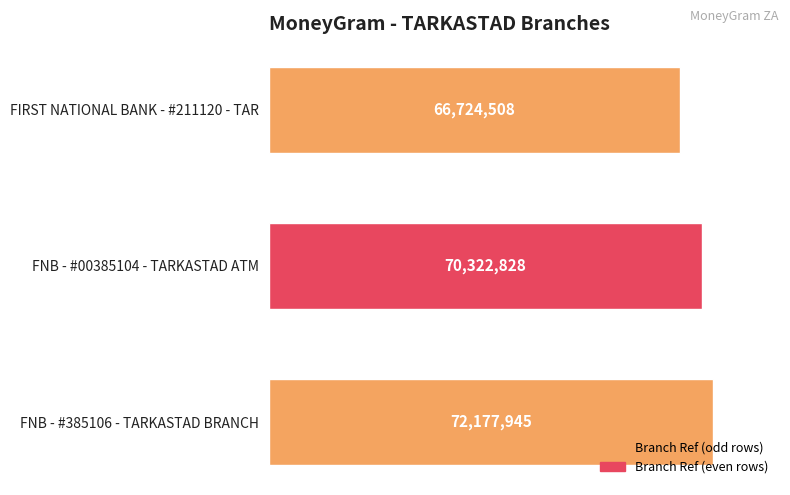

At which label is the value closest to 69451226?

FNB - #00385104 - TARKASTAD ATM